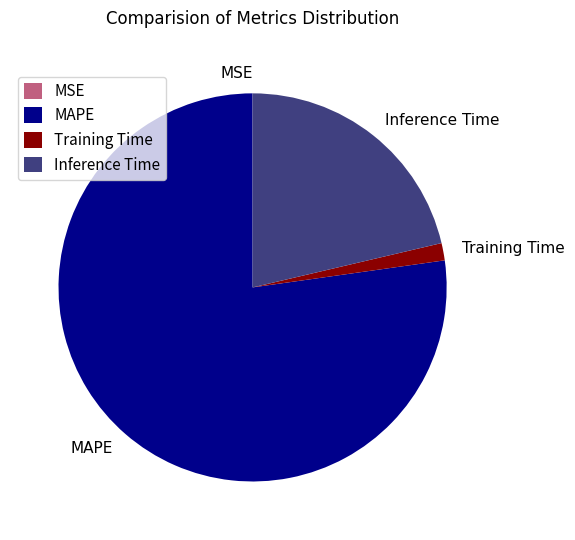

Which has a higher value, Training Time or Inference Time?

Inference Time